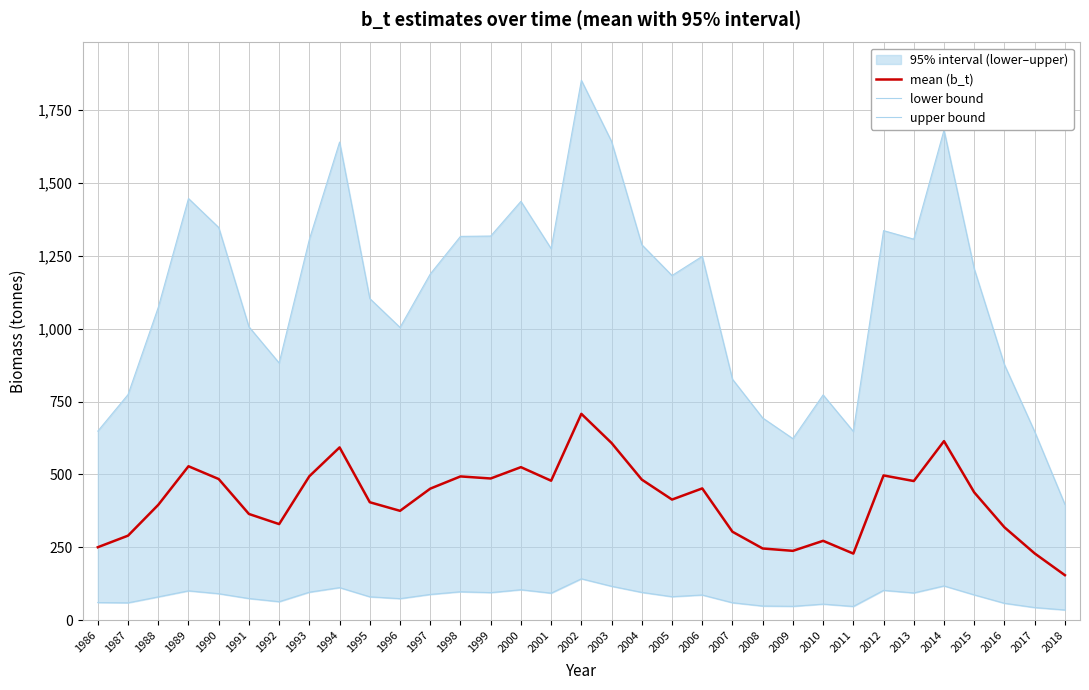

True or false: upper bound and lower bound intersect in this chart.

False